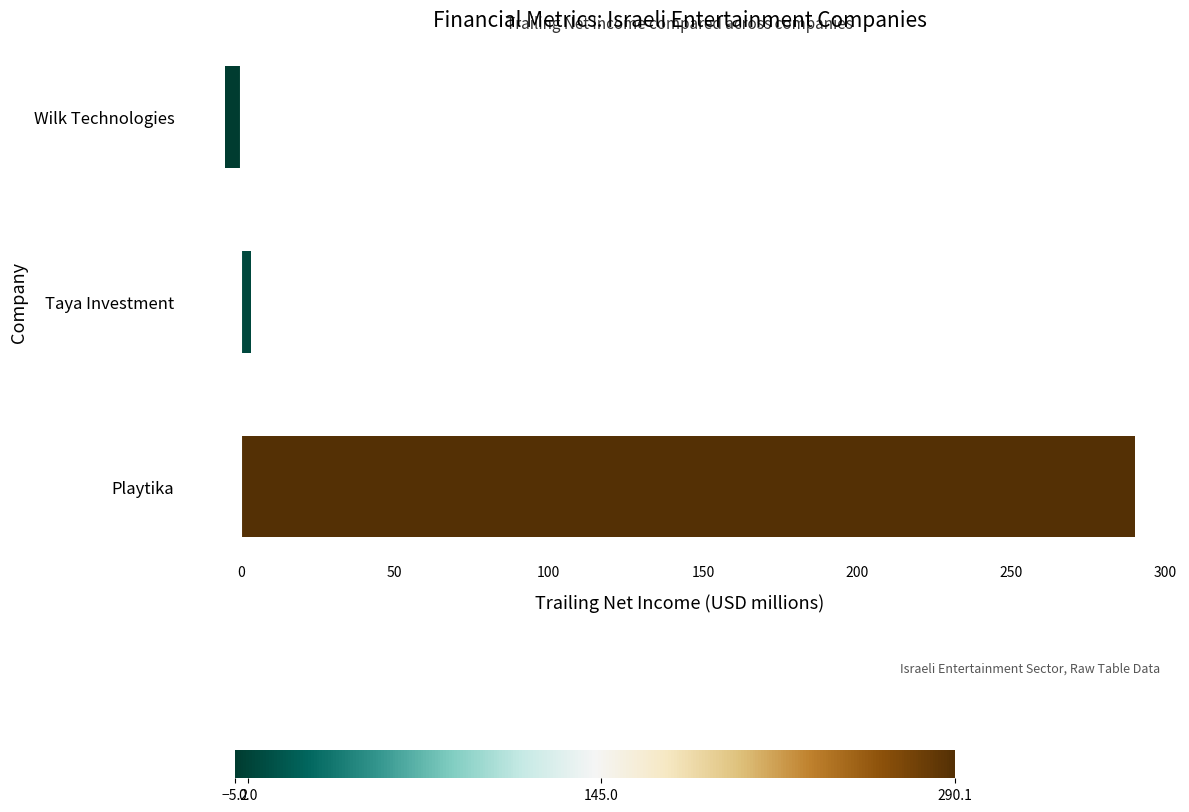

How many positive values are there?

2